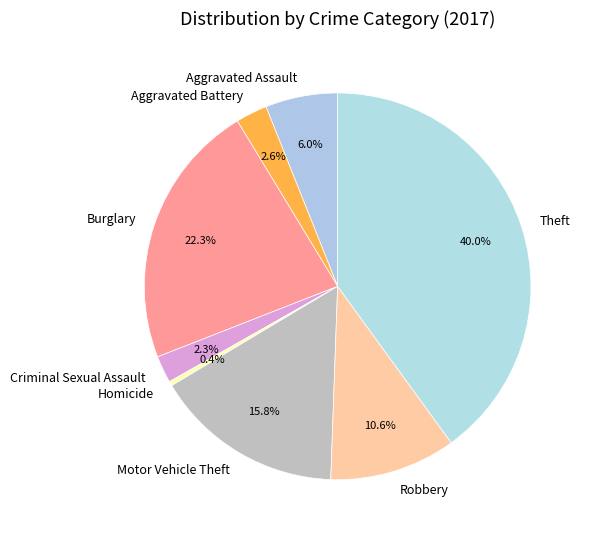

To the nearest percent, what is the combined percentage of Aggravated Battery and Robbery?

13%